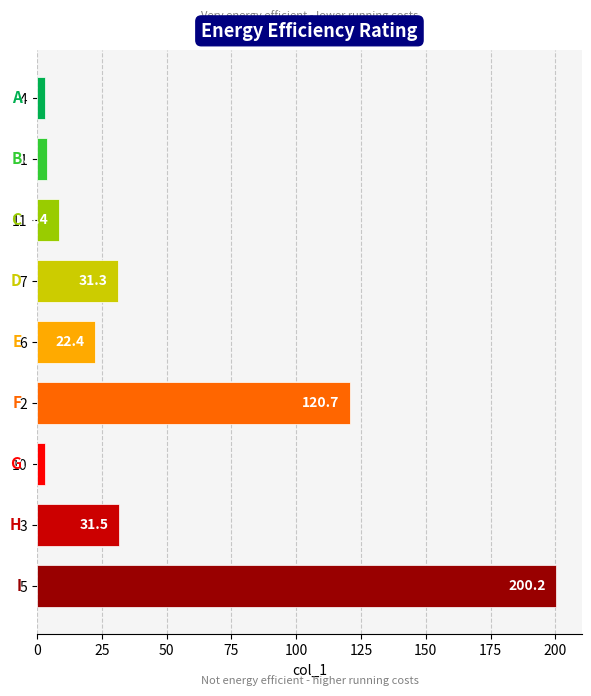

At which category does the chart reach its peak across all series?

5